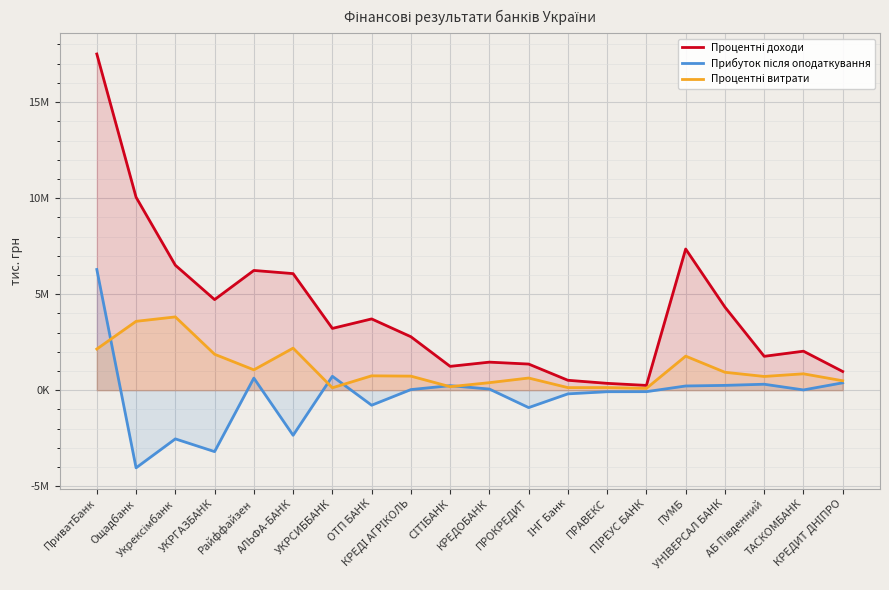

At how many categories does at least one series exceed 2092910?

11